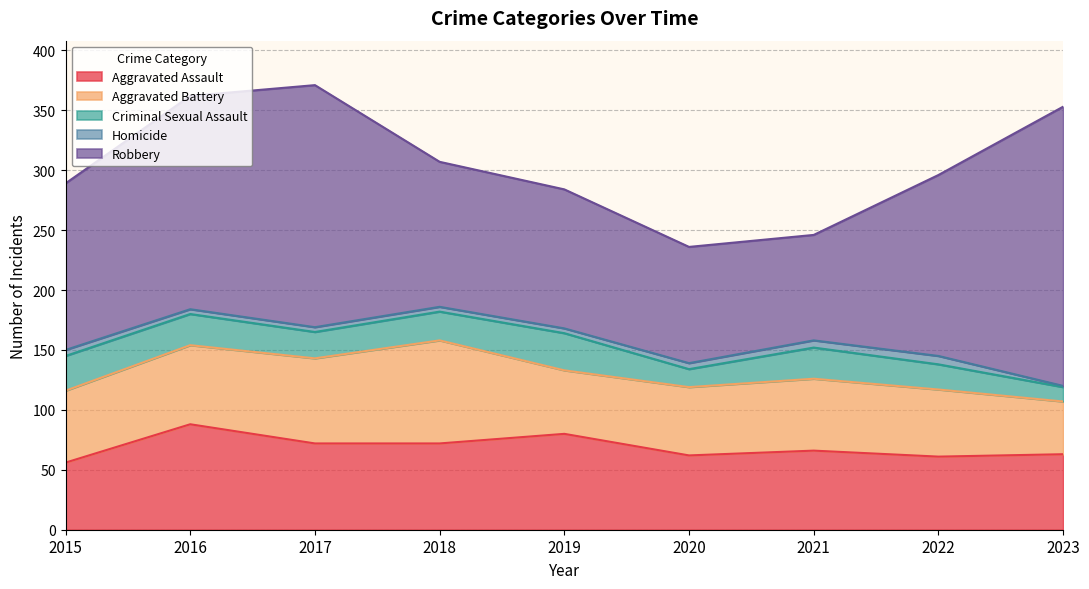

What is the difference between the second highest and minimum values in the Homicide series?

5